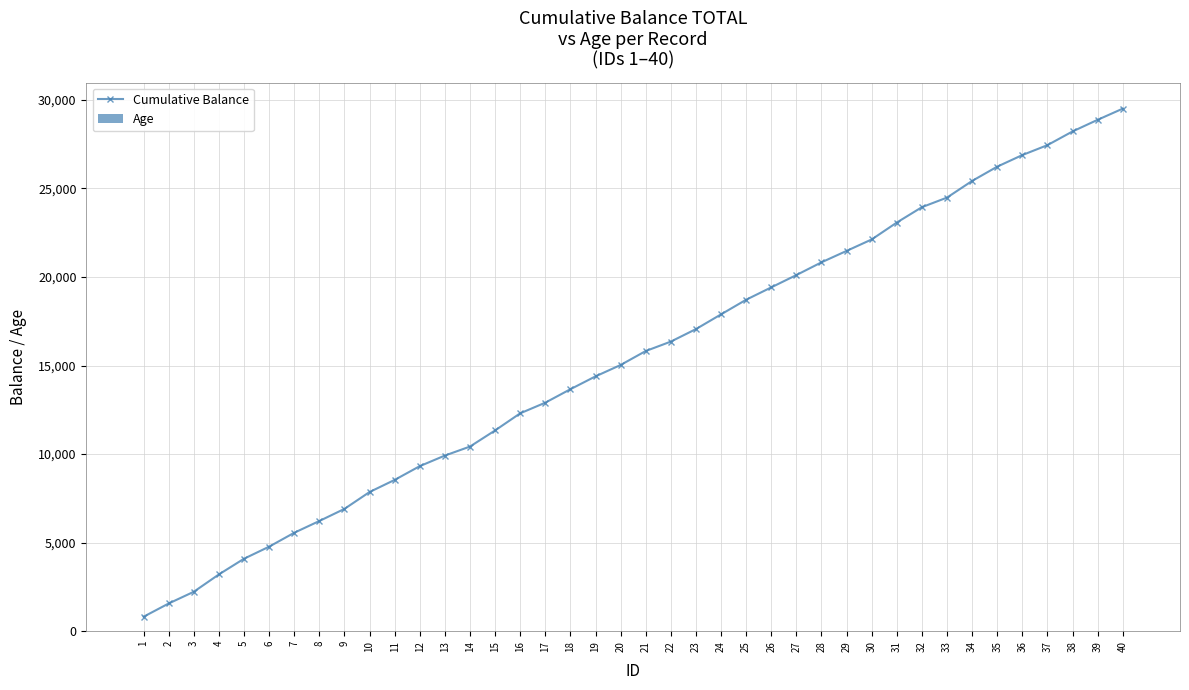

Between 13 and 17, which is larger?

17